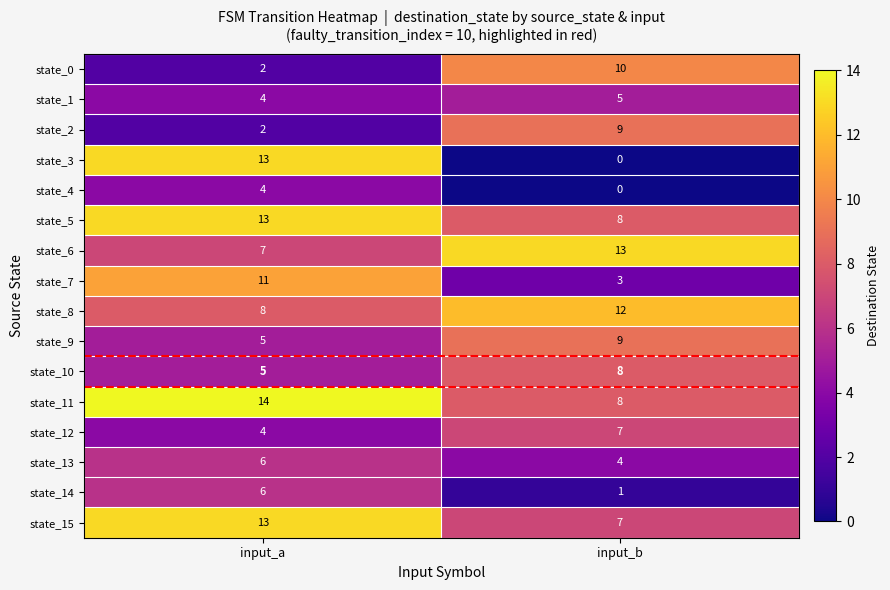

What is the total value across all series at input_a?

117